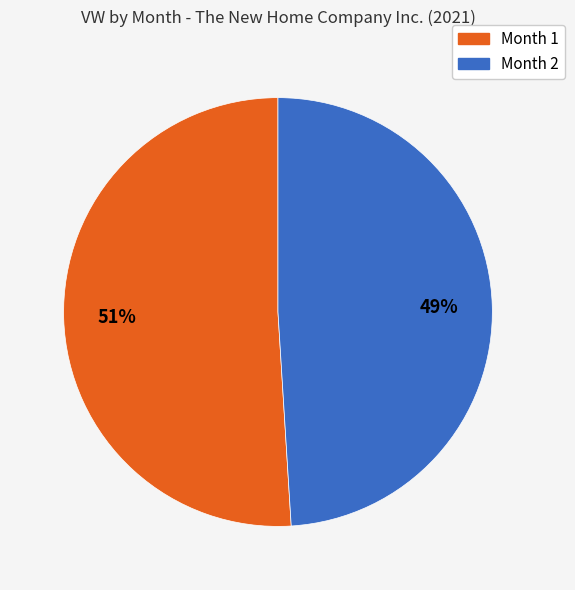

To the nearest percent, what is the difference between the Month 2 and Month 1 slice percentages?

2%